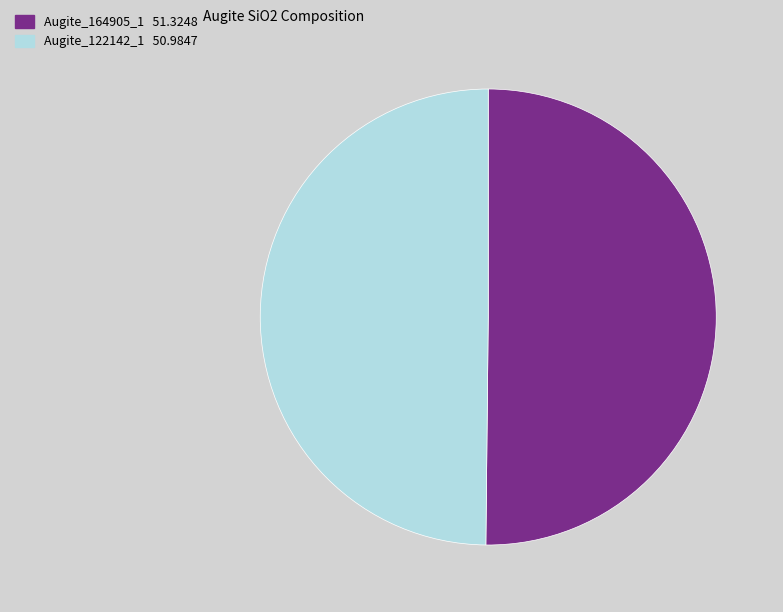

What is the ratio of the value at Augite_164905_1 to the value at Augite_122142_1?

1.0